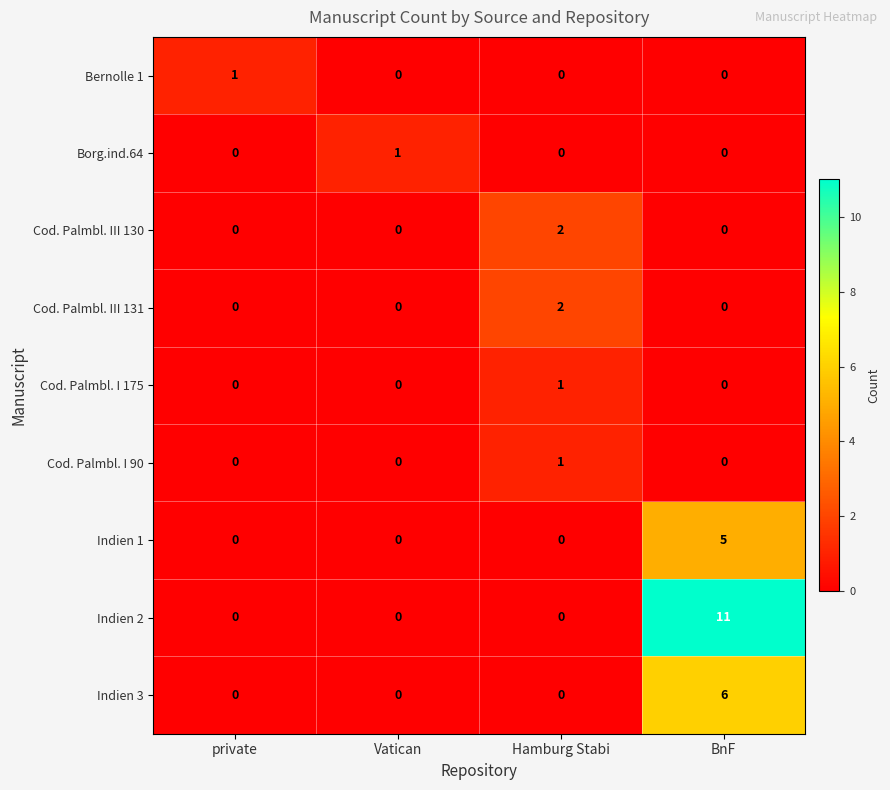

At which category is the sum across all series the highest?

BnF